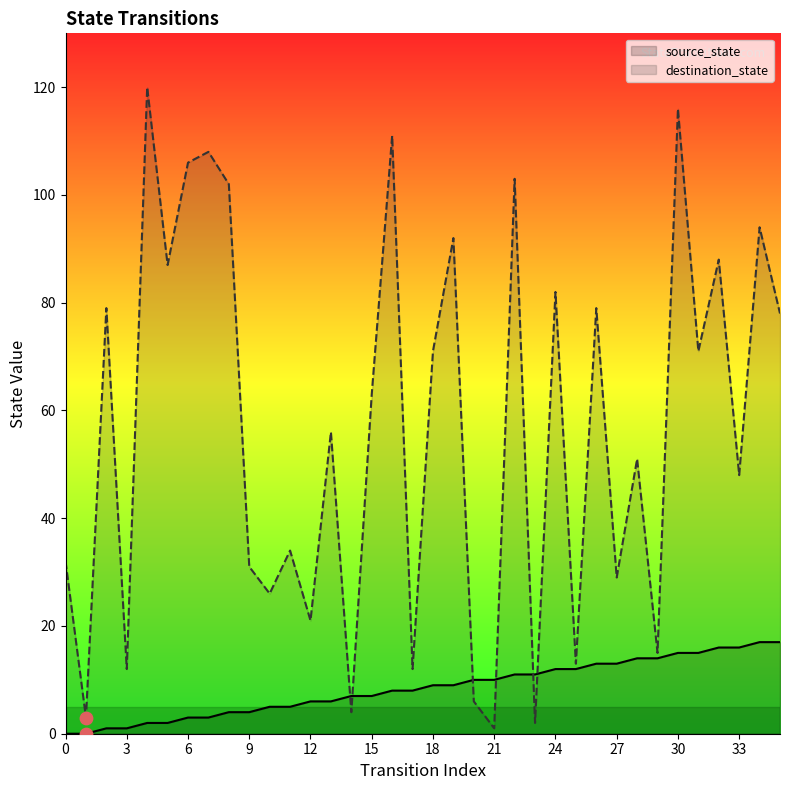

At how many categories does at least one series exceed 114?

2